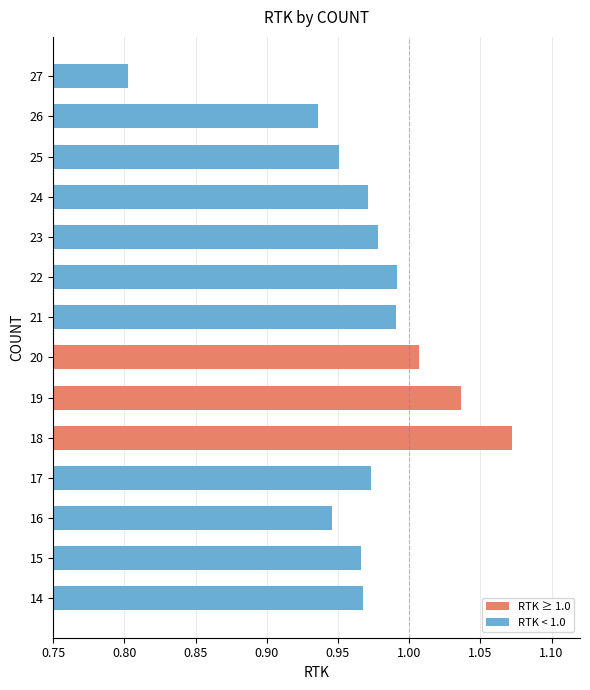

What is the smallest value displayed?

0.8